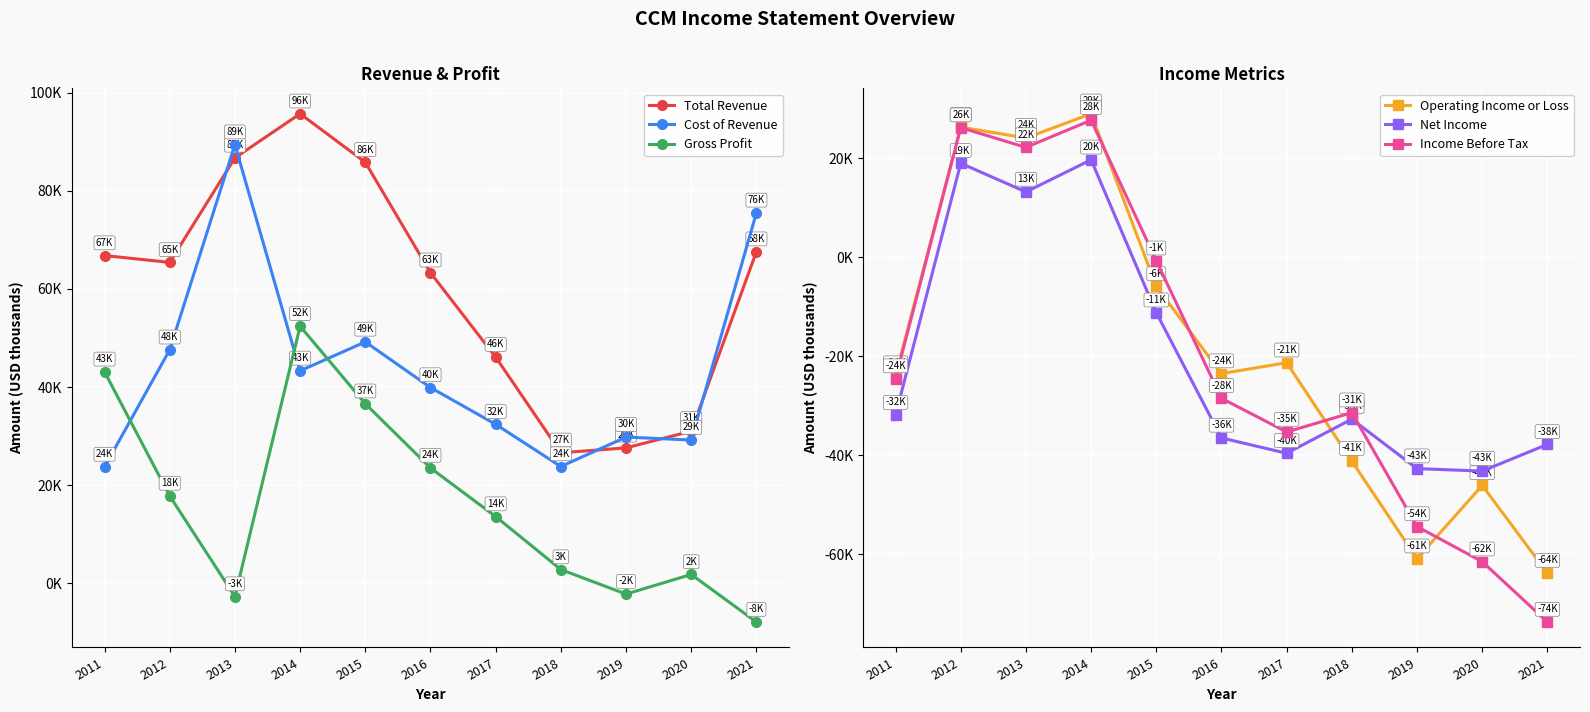

The value of Net Income at 2013 is 13200. True or false?

True